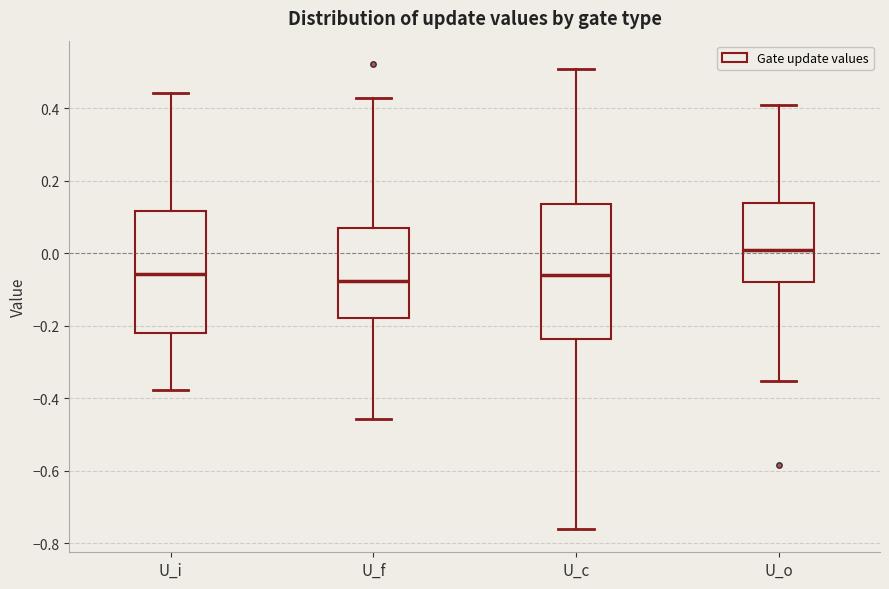

Which box is the tallest, from its lower edge to its upper edge?

U_c